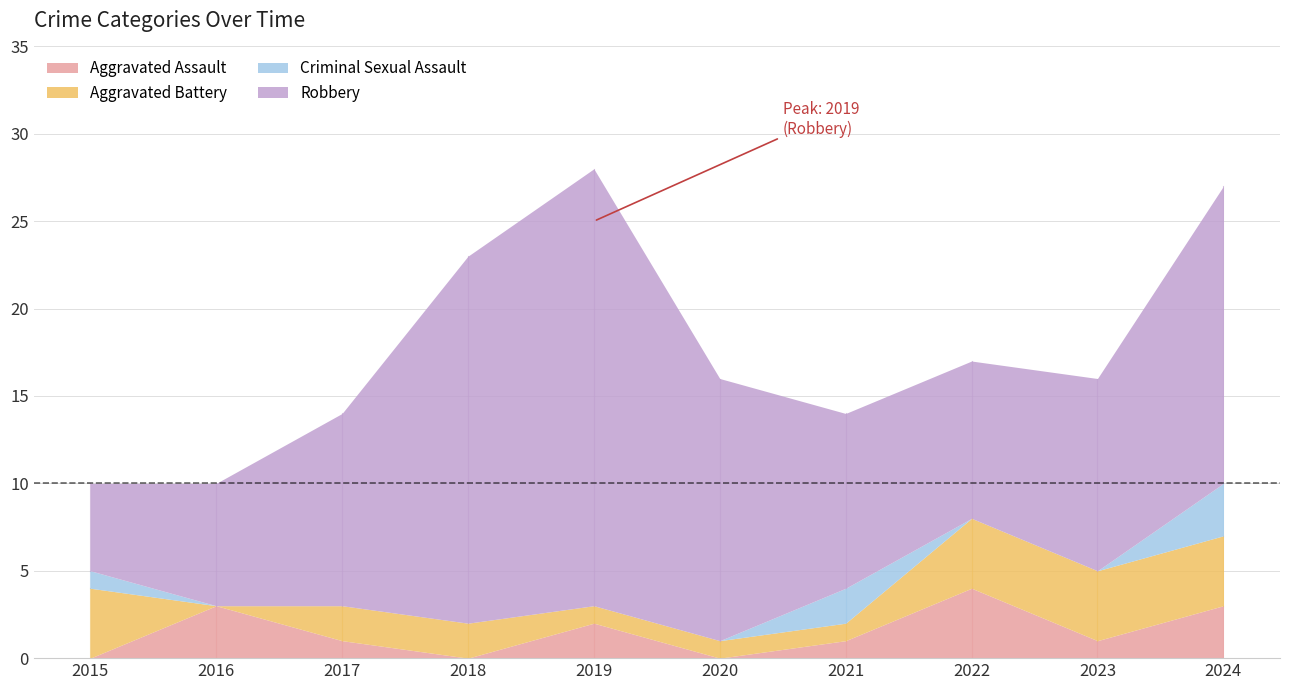

What is the total value across all series at 2021?

14